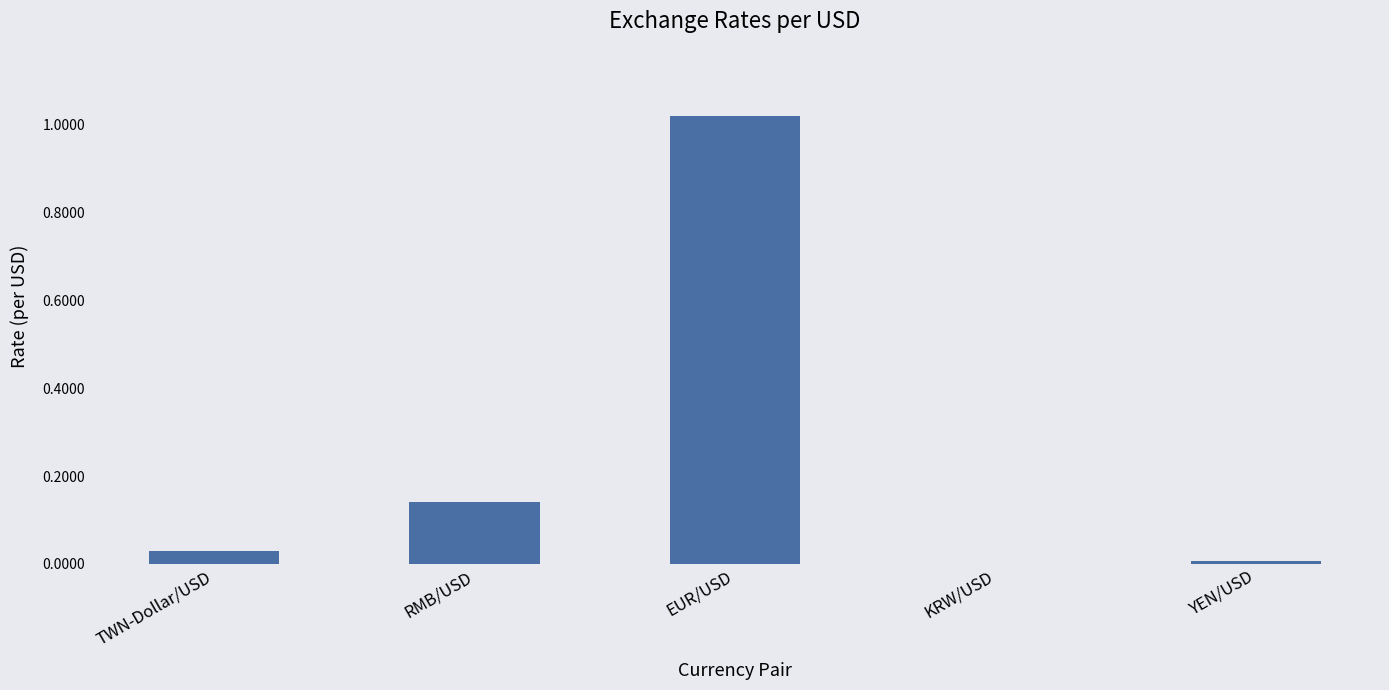

At which category does the chart reach its peak across all series?

EUR/USD